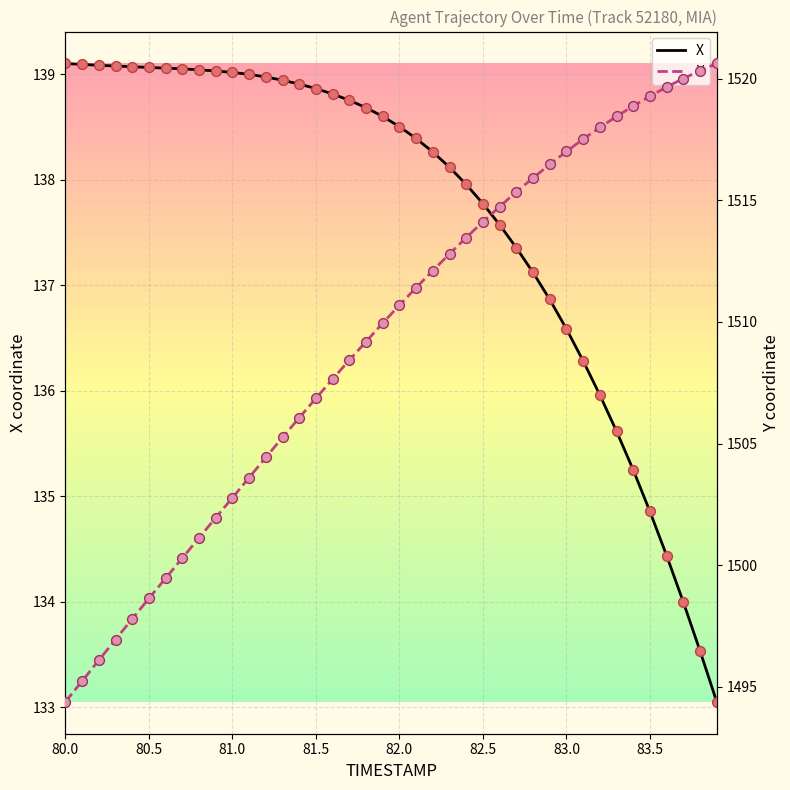

Which series has the widest spread of Y values?

Y